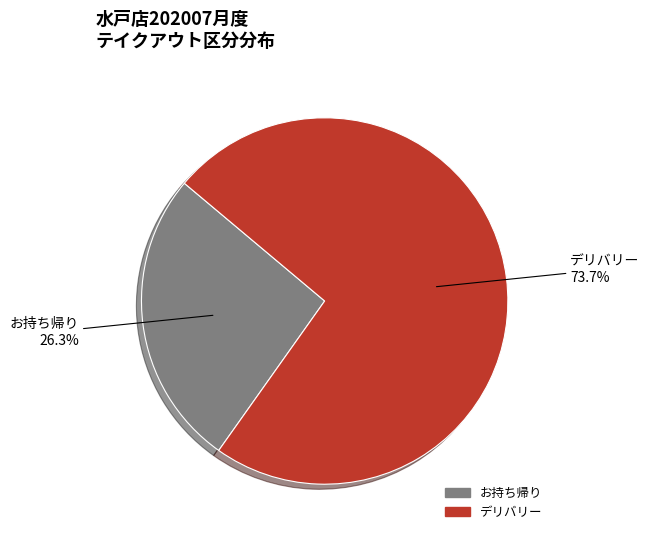

To the nearest percent, what is the difference between the largest and smallest slice percentages?

47%